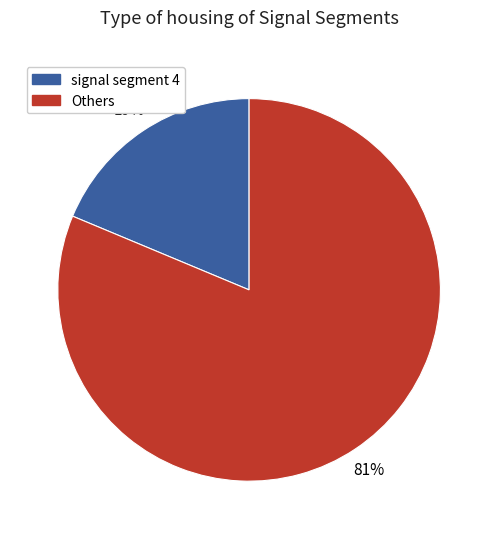

To the nearest percent, what is the average slice percentage?

50%